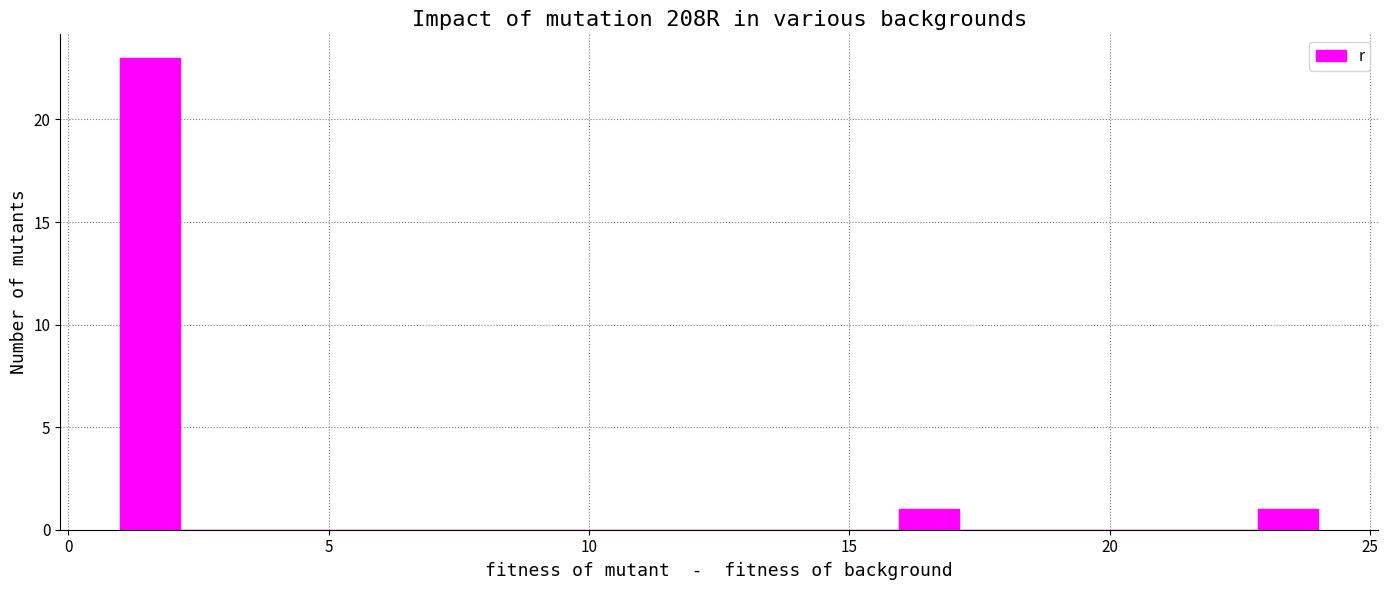

Around what value on the x-axis is the tallest bar? Give the approximate position of its centre, as read against the axis.

1.5